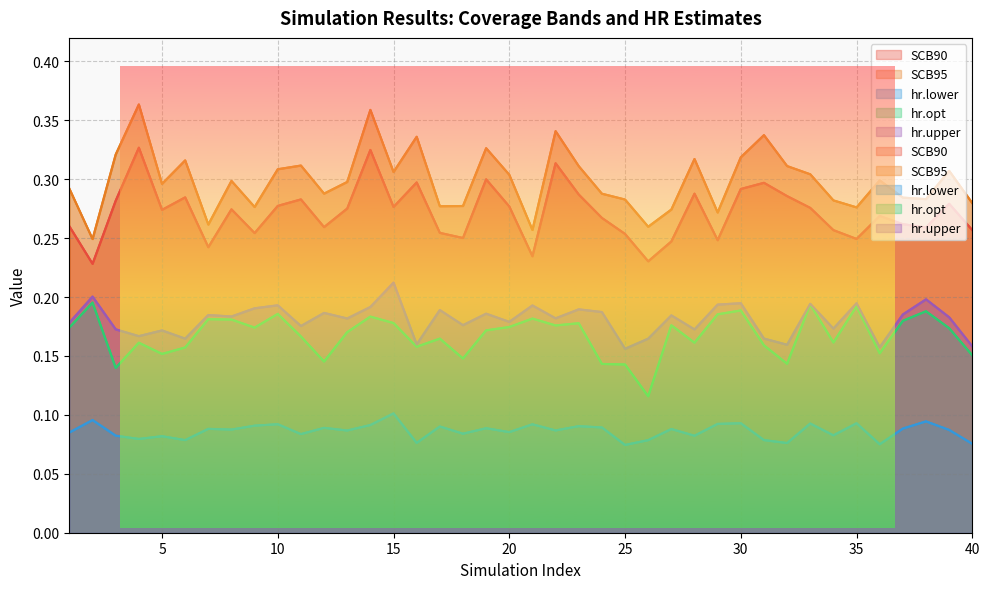

True or false: hr.opt and SCB95 intersect in this chart.

False